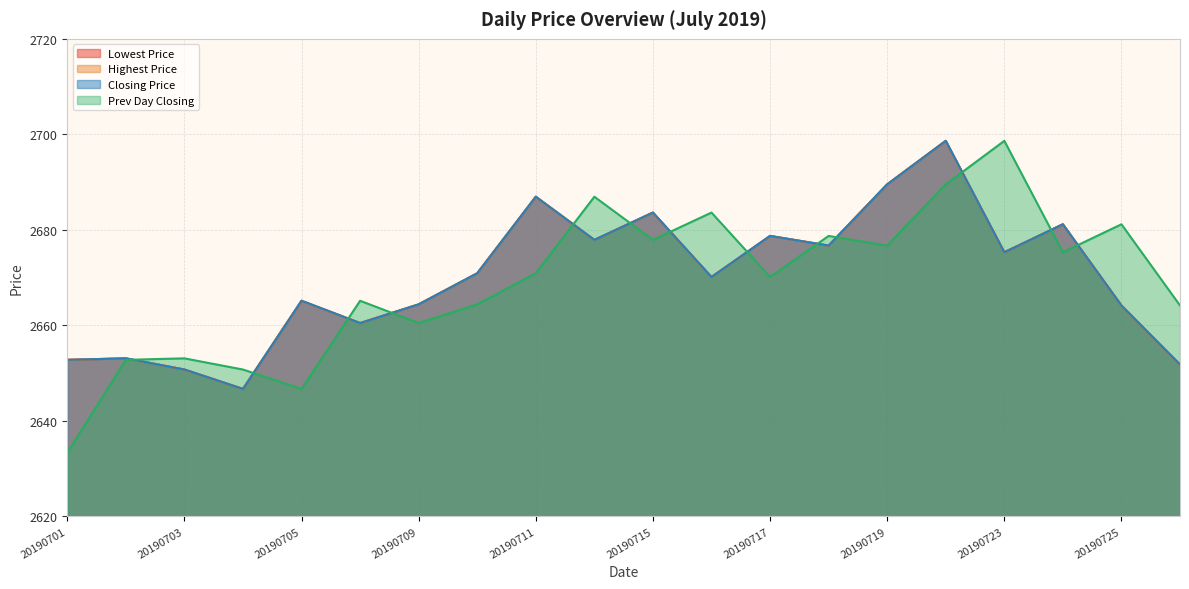

True or false: Closing Price and Prev Day Closing intersect in this chart.

True